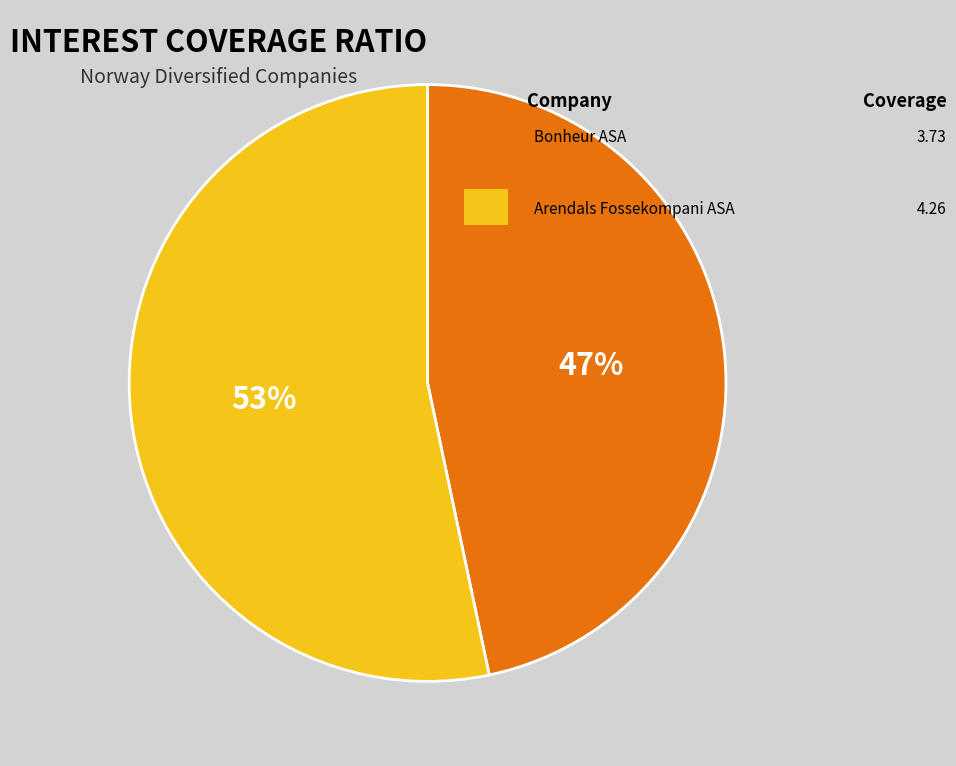

To the nearest percent, what is the average slice percentage?

50%